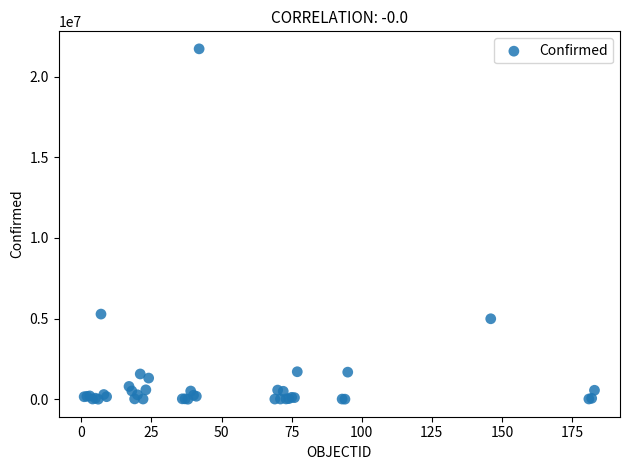

What Y value in the scatter plot is closest to 10863088?

5279818